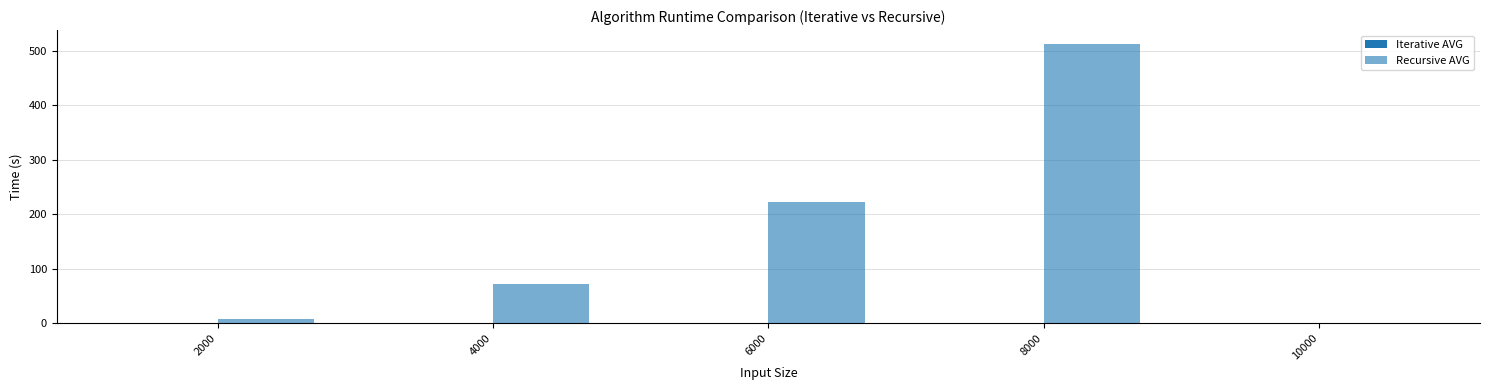

Count the number of categories in the chart.

5